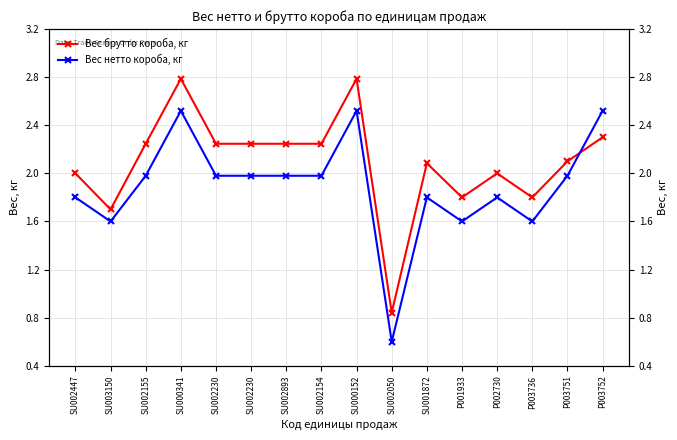

What is the sum of the Вес нетто короба, кг values at P003751 and SU001872?

3.8